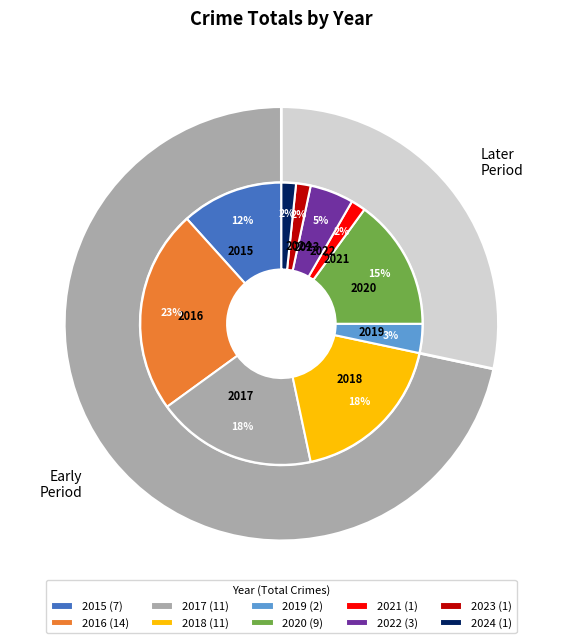

To the nearest percent, what percentage of the pie is 2017?

18%